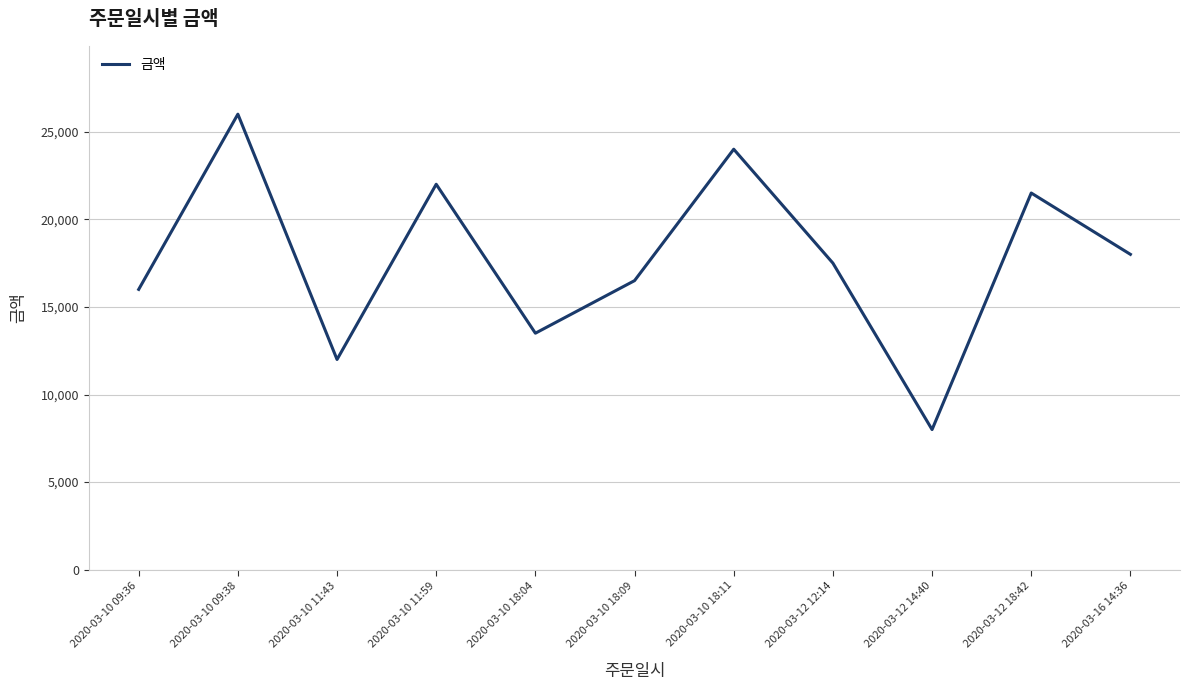

What is the sum of the values at 2020-03-12 14:40 and 2020-03-16 14:36?

26000